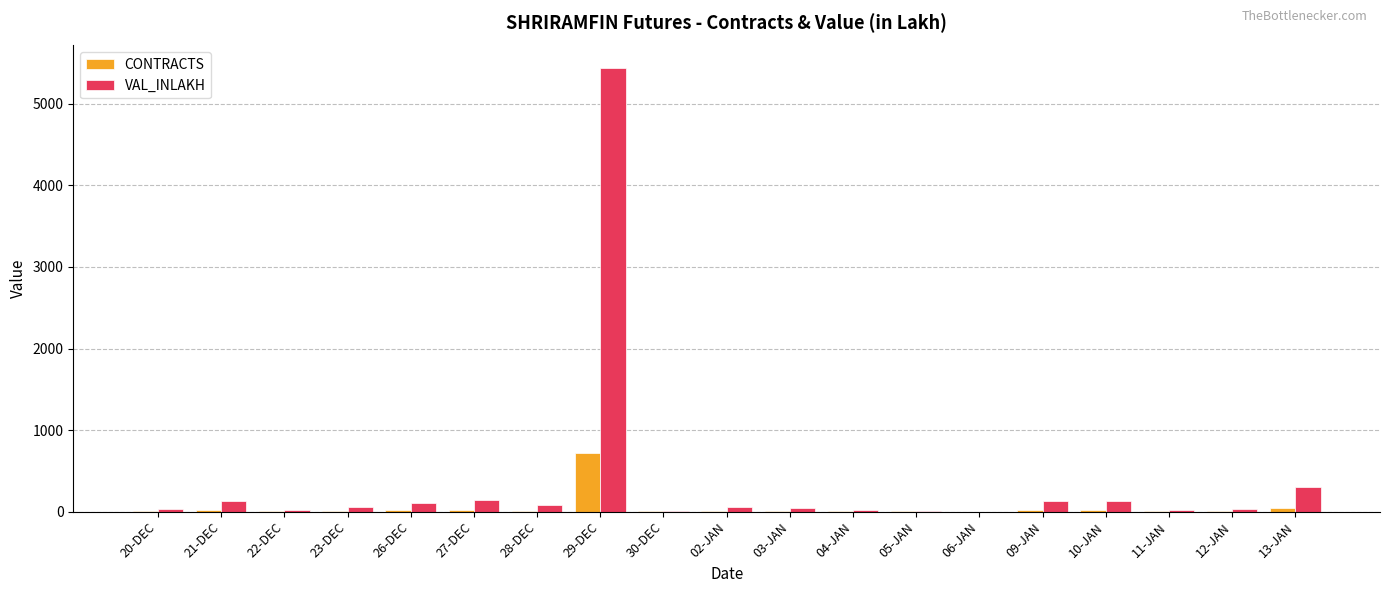

Is the value of VAL_INLAKH at 23-DEC greater than the value of CONTRACTS at 06-JAN?

Yes